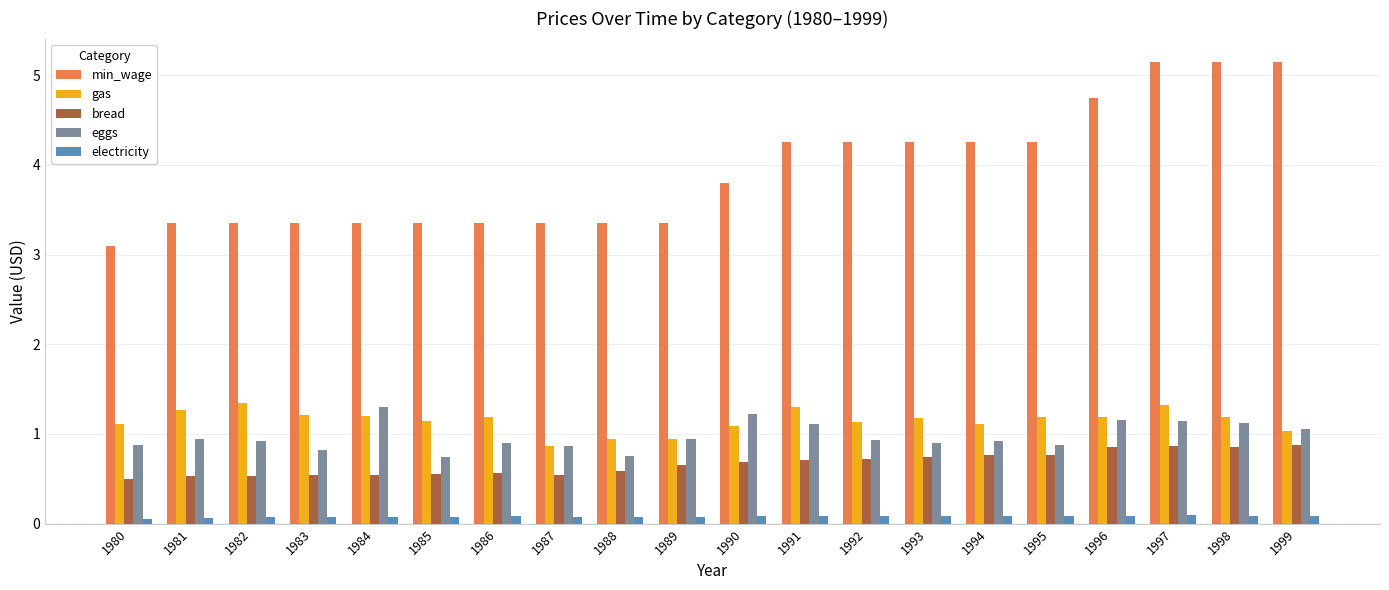

The electricity series shows 0.1 at 1992. True or false?

True